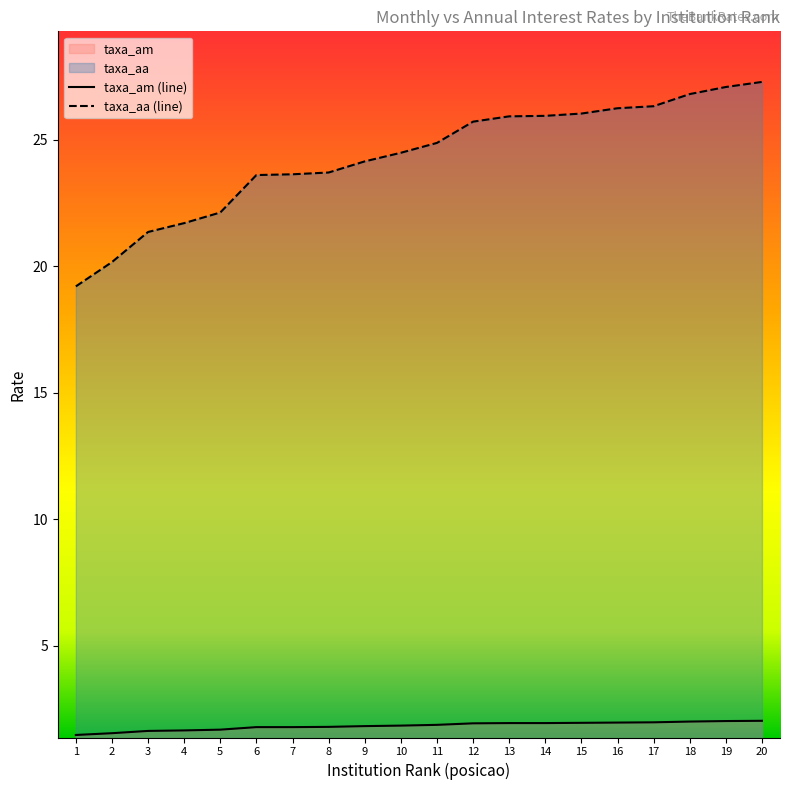

True or false: taxa_am and taxa_aa cross at least once.

False